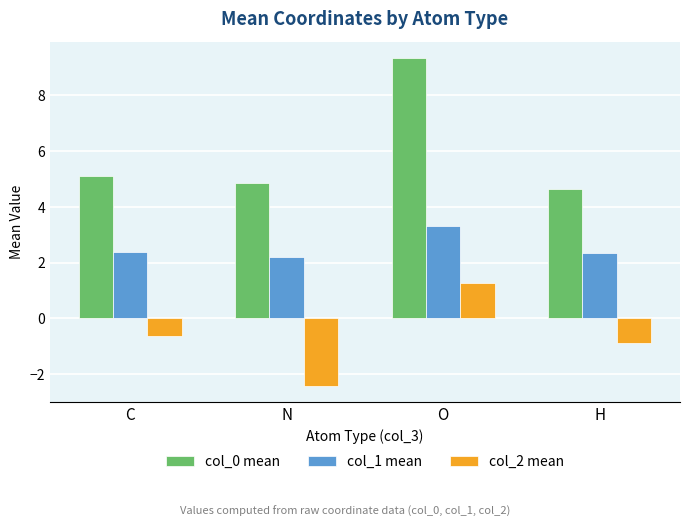

At which category is the sum across all series the highest?

O